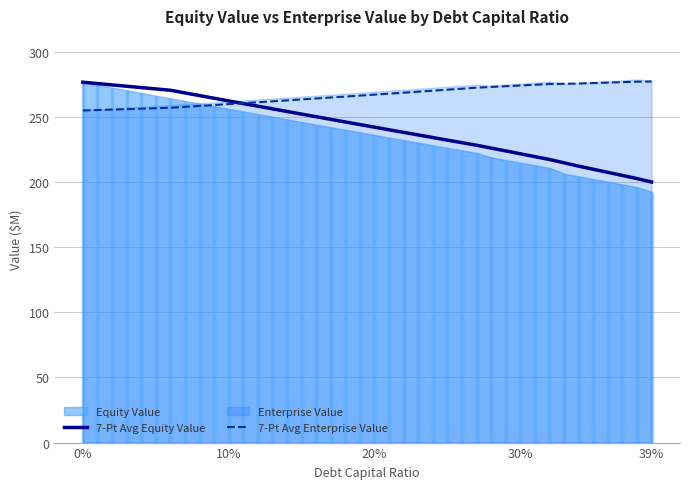

What is the value of the 7-Pt Avg Equity Value point at the 10th from the left?

264.5